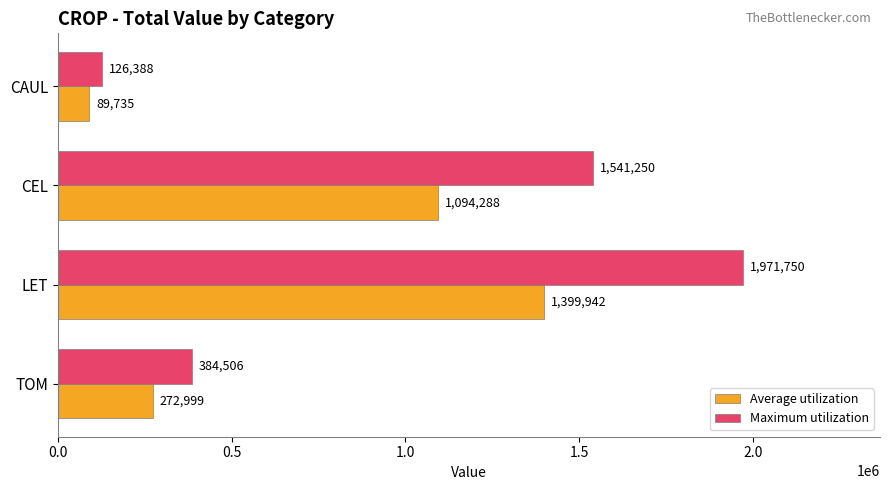

At which label is Average utilization closest to 744838?

CEL